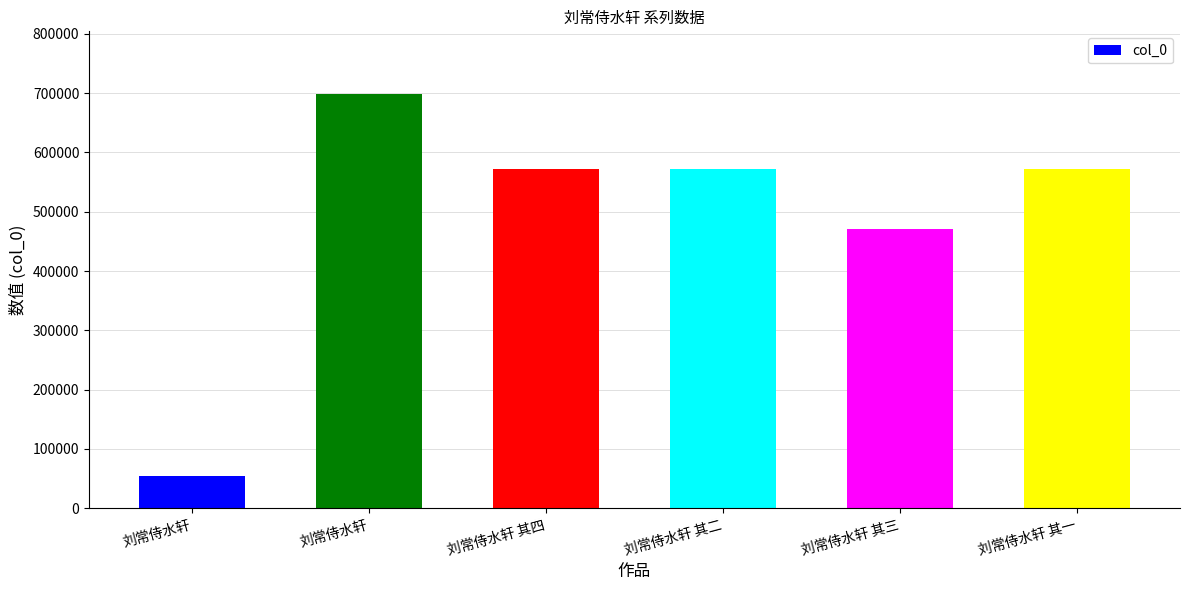

What is the sum of all values?

2941589